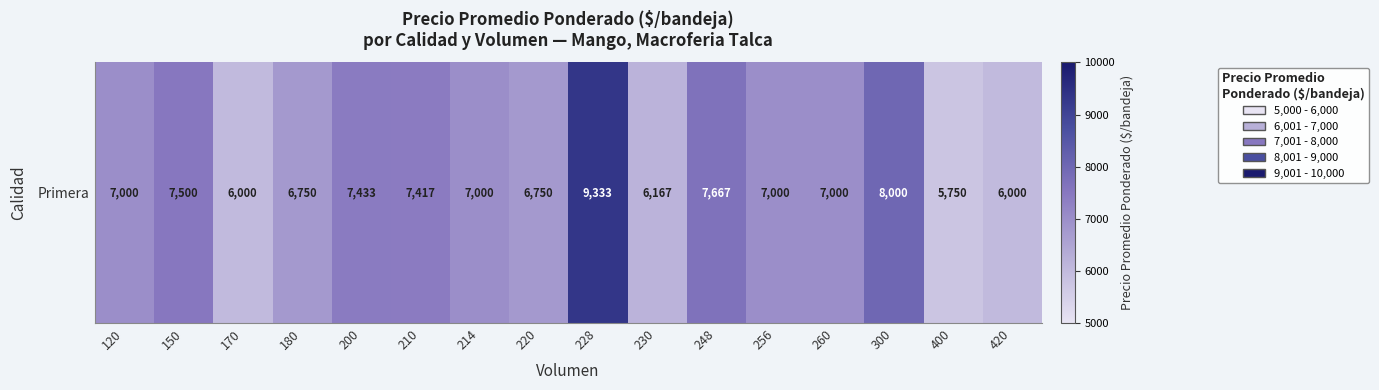

What is the smallest value displayed?

5750